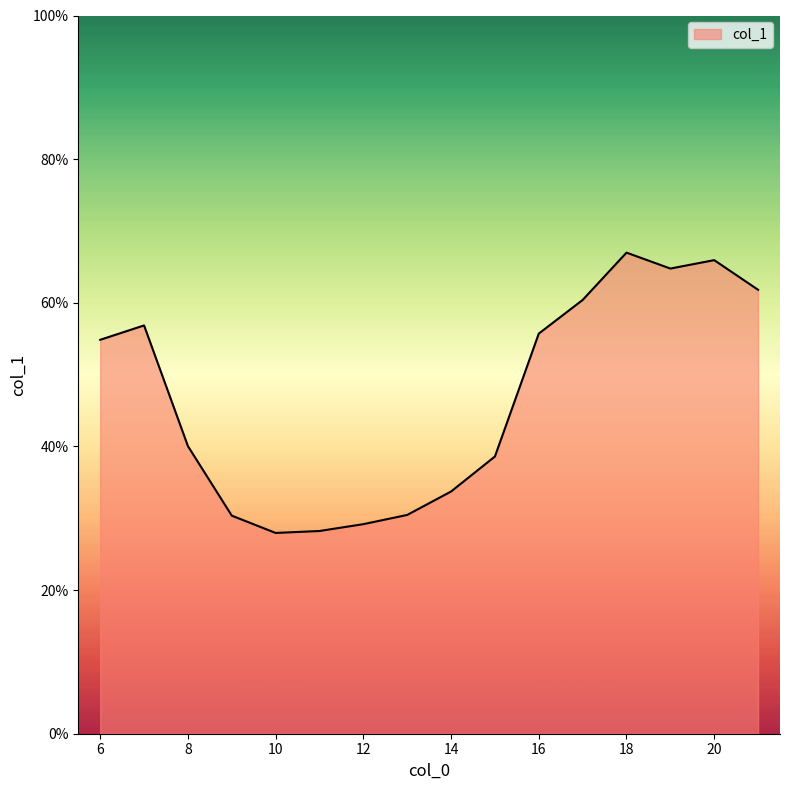

What is the smallest value displayed?

28.0